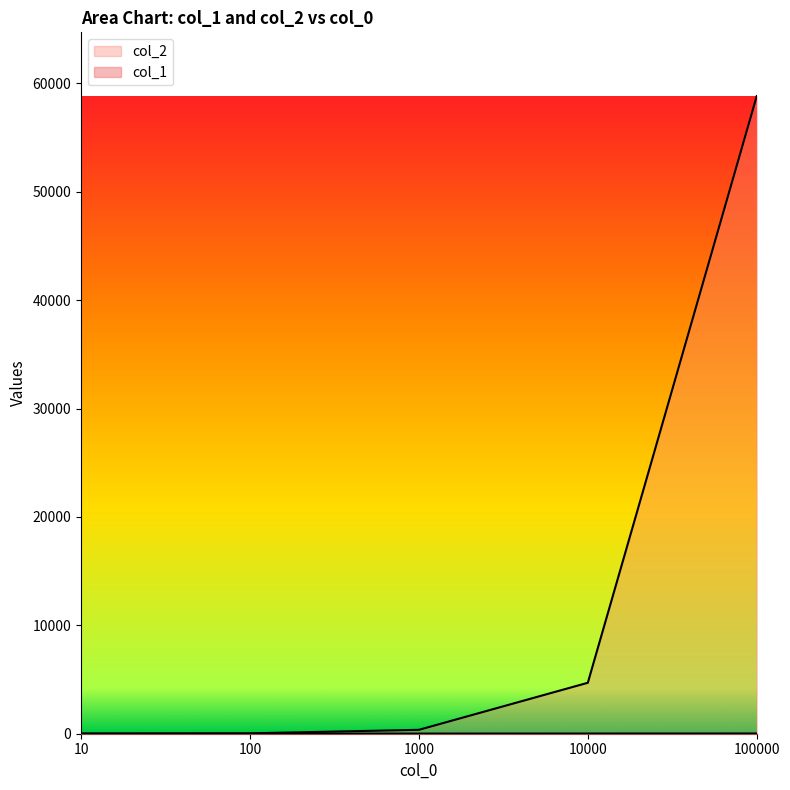

Rank the series by their maximum value, from highest to lowest.

col_2, col_1